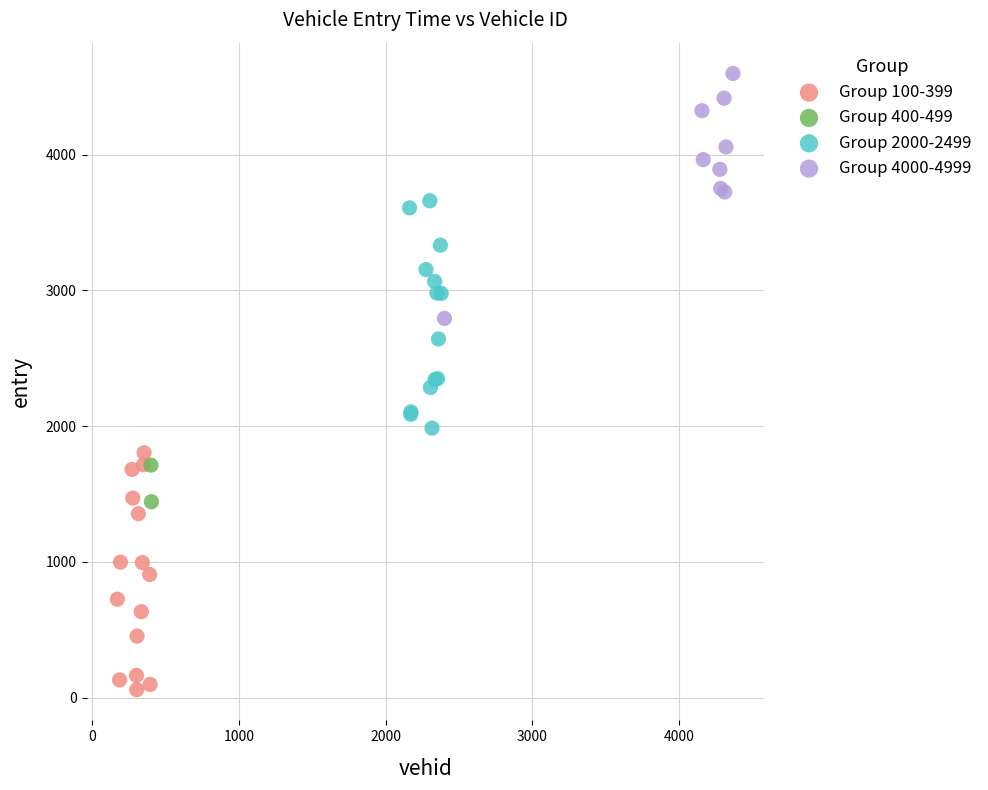

What are all the series names shown in the legend?

Group 100-399, Group 400-499, Group 2000-2499, Group 4000-4999